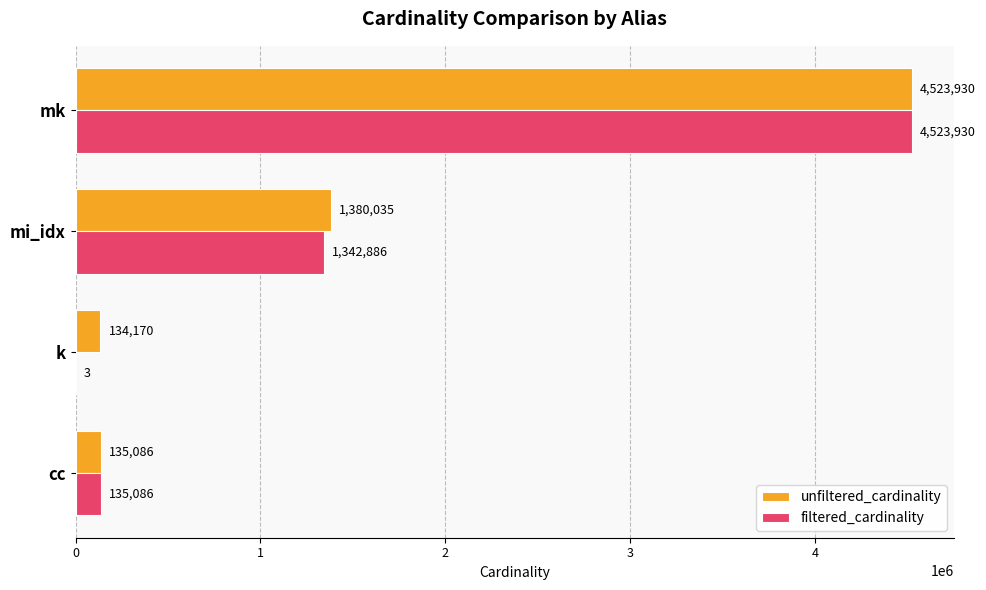

At which label is filtered_cardinality closest to 2261966?

mi_idx